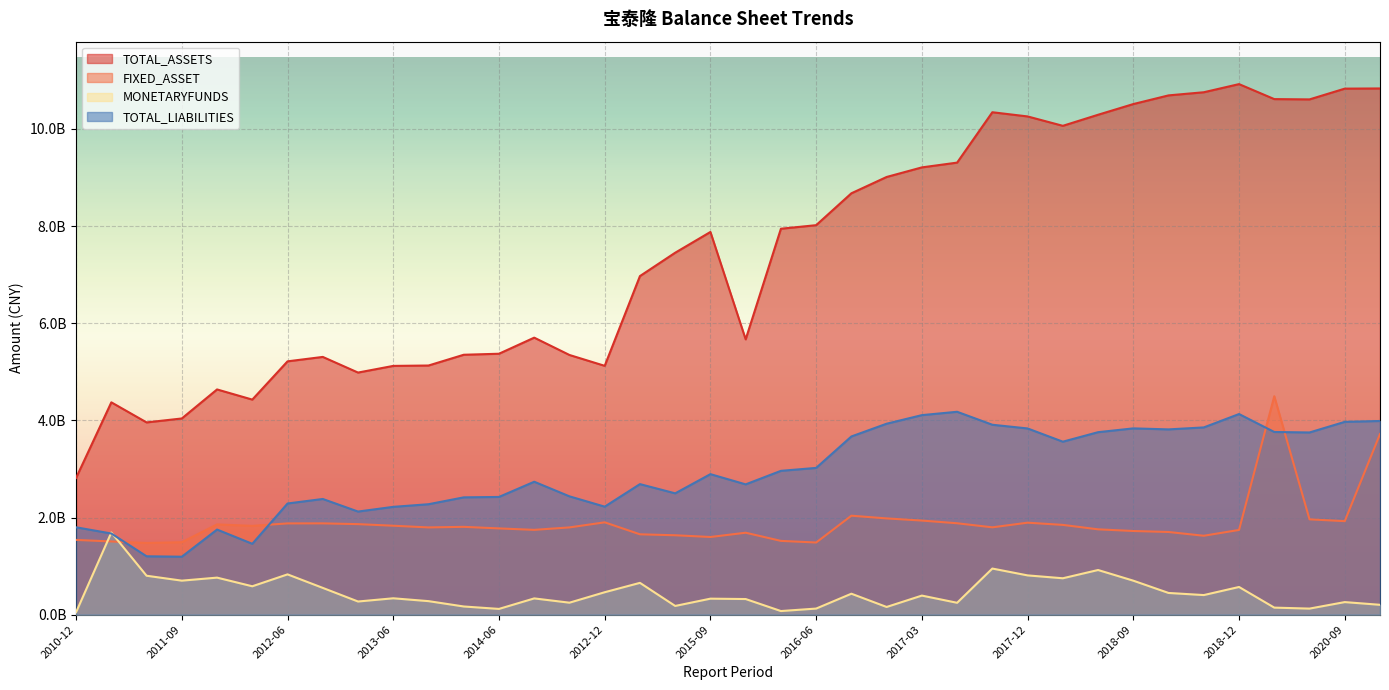

What is the approximate value of TOTAL_ASSETS at 2018-03?

10062615083.9